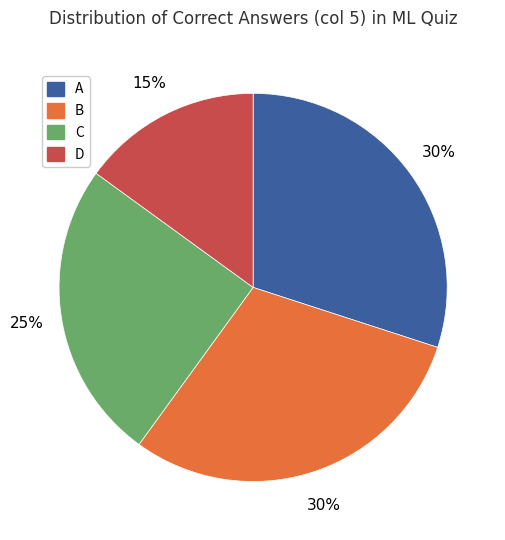

Does B represent more than half of the total?

No